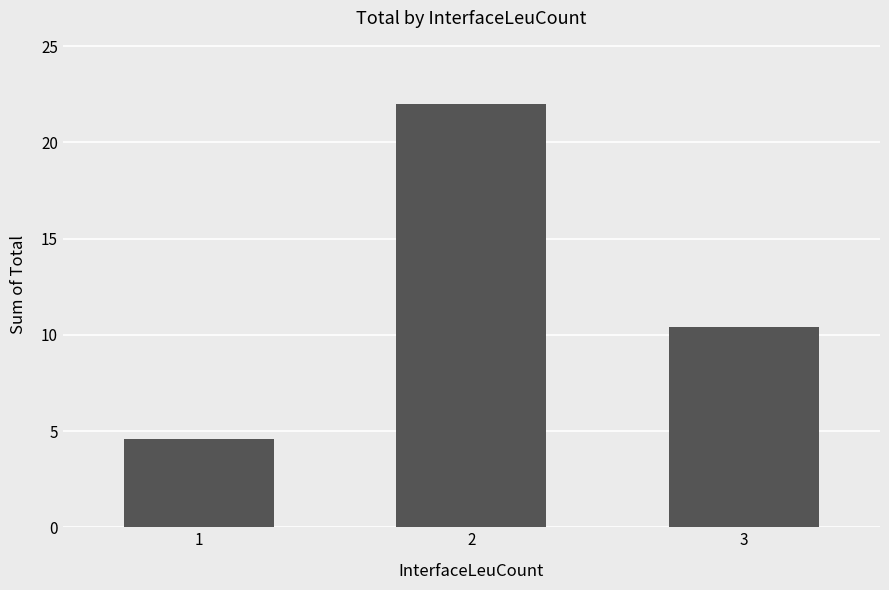

Rank the categories by value from lowest to highest.

1, 3, 2